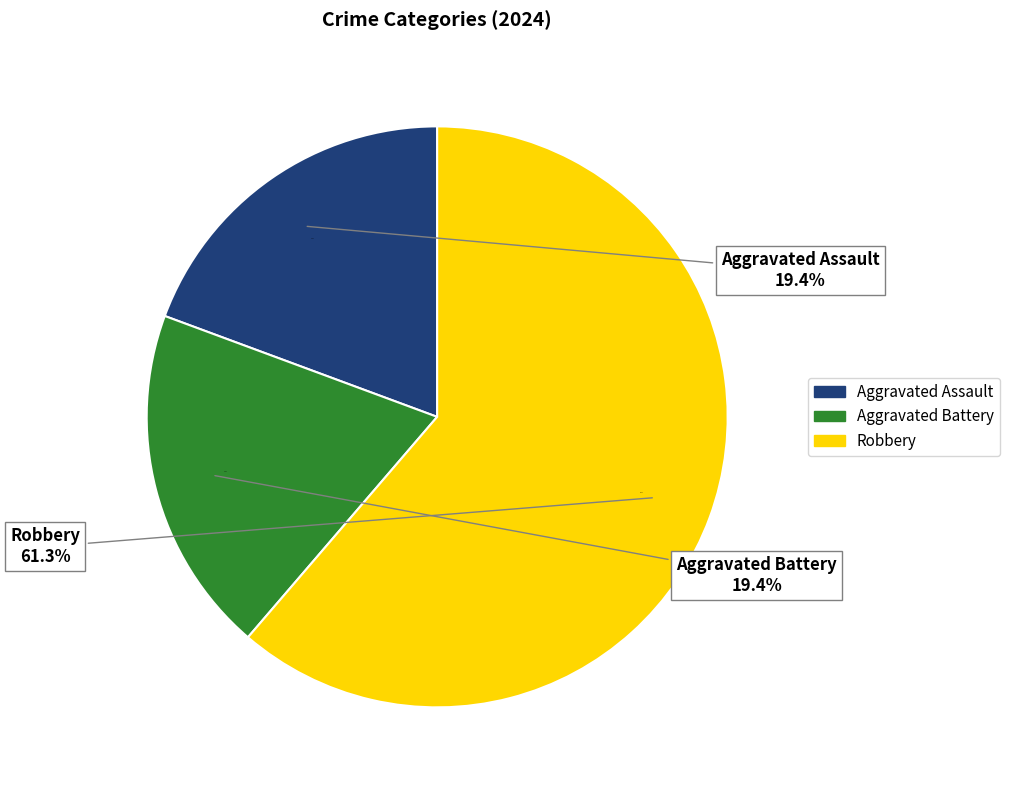

How many segments does this pie chart have?

3